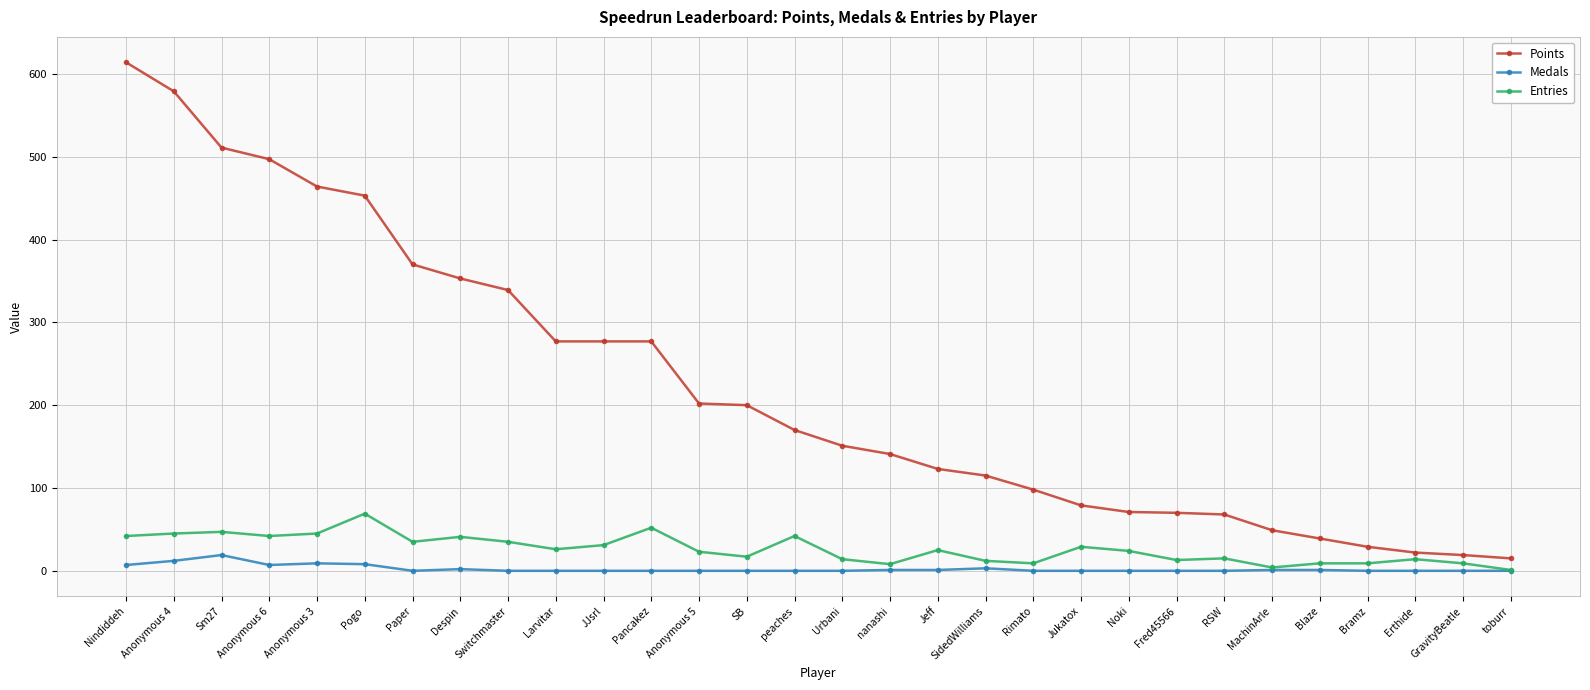

What position from the right is peaches?

16